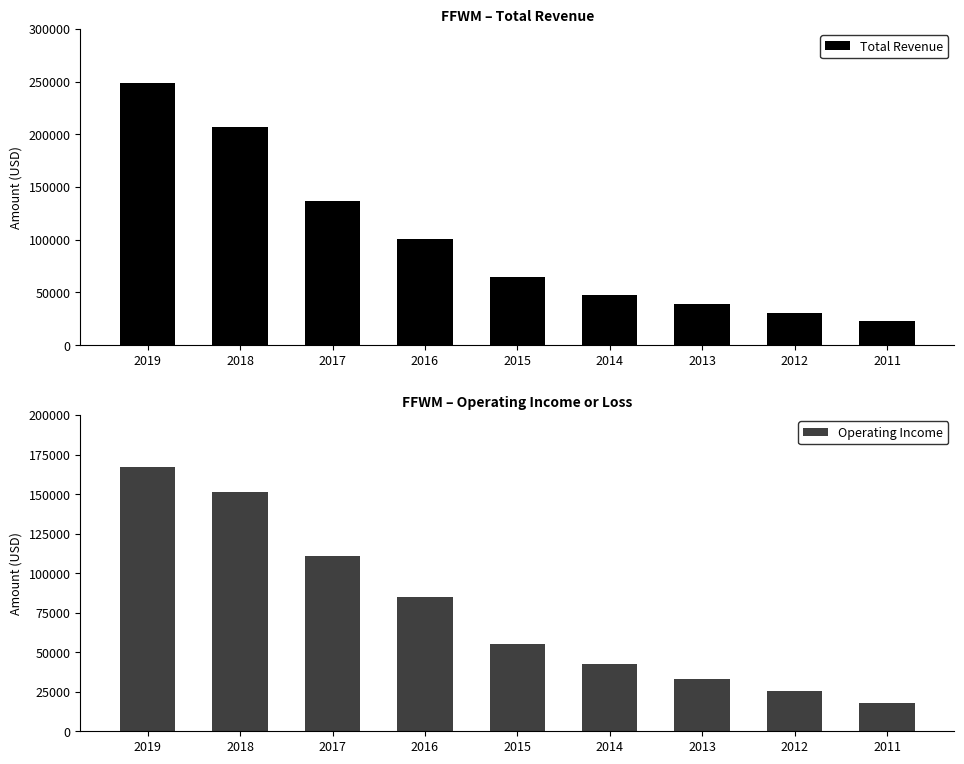

What is the value of the Operating Income bar at the 1st from the left?

167300